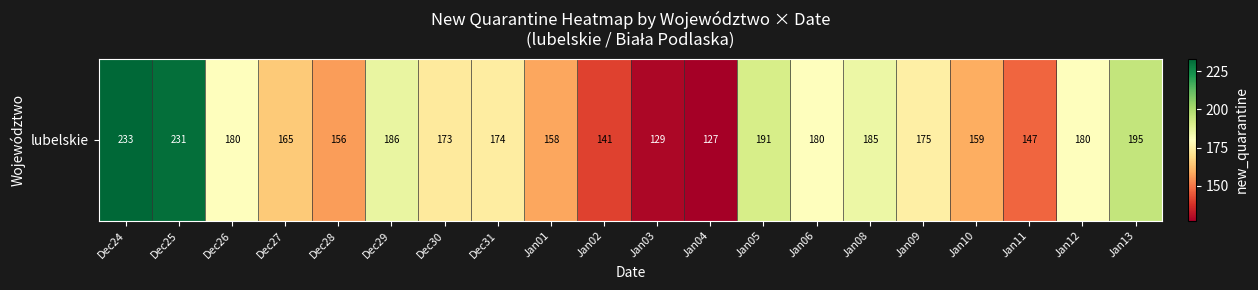

Is it true that the value at Jan11 is 49?

False